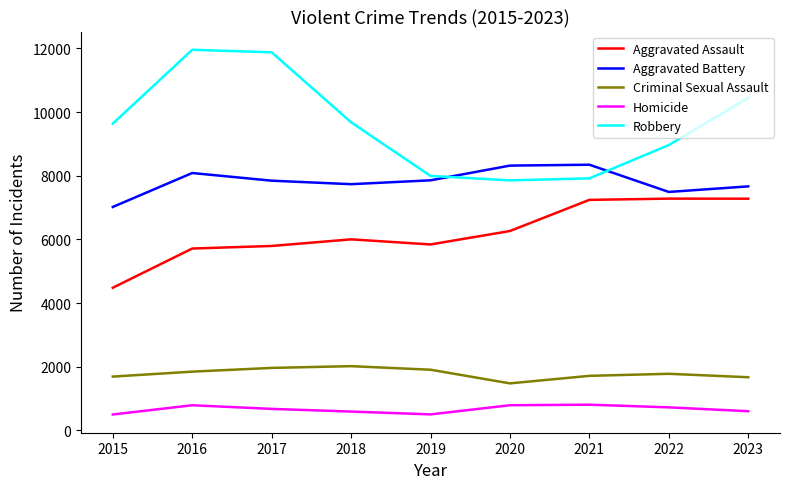

Between 2015 and 2018, which series saw the biggest shift?

Aggravated Assault